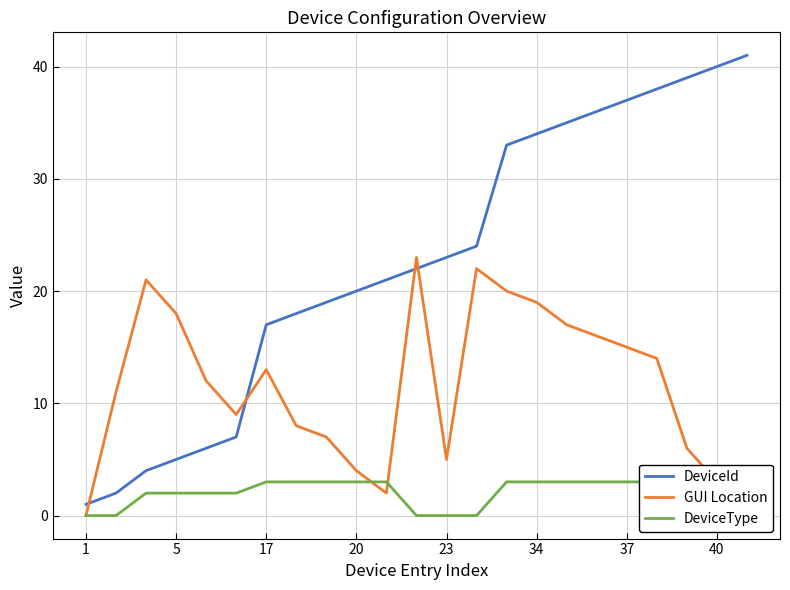

True or false: DeviceType and DeviceId cross at least once.

False